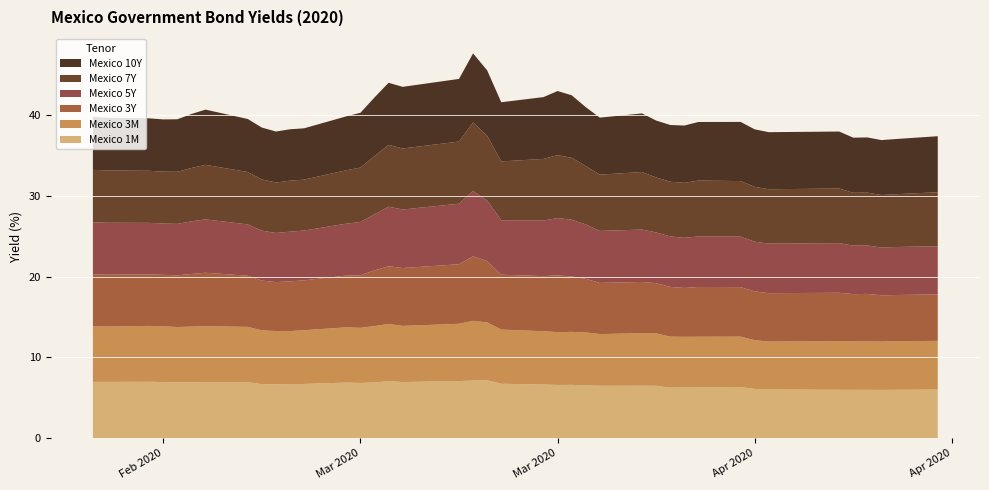

Reading left to right, transcribe all the data shown in this chart.

Mexico 1M: 7.0	7.0	7.0	7.0	6.9	6.9	6.9	7.0	6.7	6.7	6.7	6.7	6.9	6.8	6.9	7.1	7.0	7.1	7.1	7.2	6.7	6.7	6.6	6.6	6.5	6.5	6.5	6.5	6.3	6.3	6.3	6.3	6.1	6.0	6.0	6.0	6.0	6.0	6.0	6.0
Mexico 3M: 6.9	6.8	6.9	6.9	6.8	6.9	6.9	6.8	6.7	6.6	6.6	6.7	6.8	6.8	7.0	7.1	7.0	7.1	7.4	7.2	6.7	6.6	6.5	6.6	6.5	6.4	6.5	6.5	6.3	6.2	6.3	6.2	6.0	5.9	6.0	6.0	6.0	6.0	6.0	6.0
Mexico 3Y: 6.4	6.4	6.4	6.4	6.4	6.5	6.6	6.3	6.2	6.1	6.2	6.2	6.4	6.5	6.9	7.1	7.2	7.4	8.0	7.6	6.8	6.8	7.0	6.9	6.6	6.3	6.3	6.2	6.2	6.0	6.2	6.1	6.0	6.0	6.0	5.8	5.9	5.7	5.7	5.8
Mexico 5Y: 6.4	6.4	6.4	6.3	6.4	6.5	6.6	6.3	6.2	6.1	6.2	6.2	6.4	6.6	6.9	7.4	7.2	7.5	8.1	7.5	6.7	6.9	7.1	7.0	6.7	6.4	6.5	6.3	6.2	6.2	6.2	6.2	6.2	6.1	6.1	6.0	6.0	5.9	5.9	6.0
Mexico 7Y: 6.5	6.5	6.4	6.4	6.5	6.6	6.8	6.5	6.3	6.2	6.3	6.3	6.6	6.7	7.2	7.7	7.5	7.7	8.5	8.0	7.3	7.6	7.8	7.7	7.2	7.0	7.1	6.8	6.8	6.8	6.9	6.9	6.8	6.7	6.8	6.5	6.5	6.5	6.5	6.7
Mexico 10Y: 6.5	6.5	6.5	6.5	6.5	6.7	6.8	6.6	6.4	6.3	6.4	6.3	6.7	6.8	7.3	7.7	7.6	7.8	8.5	8.1	7.3	7.7	7.9	7.7	7.3	7.0	7.2	7.0	7.0	7.1	7.2	7.3	7.1	7.1	7.0	6.8	6.8	6.8	6.8	6.9